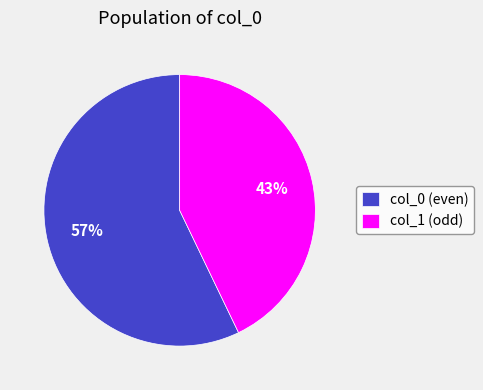

Do col_0 (even) and col_1 (odd) together represent more than half of the pie?

Yes